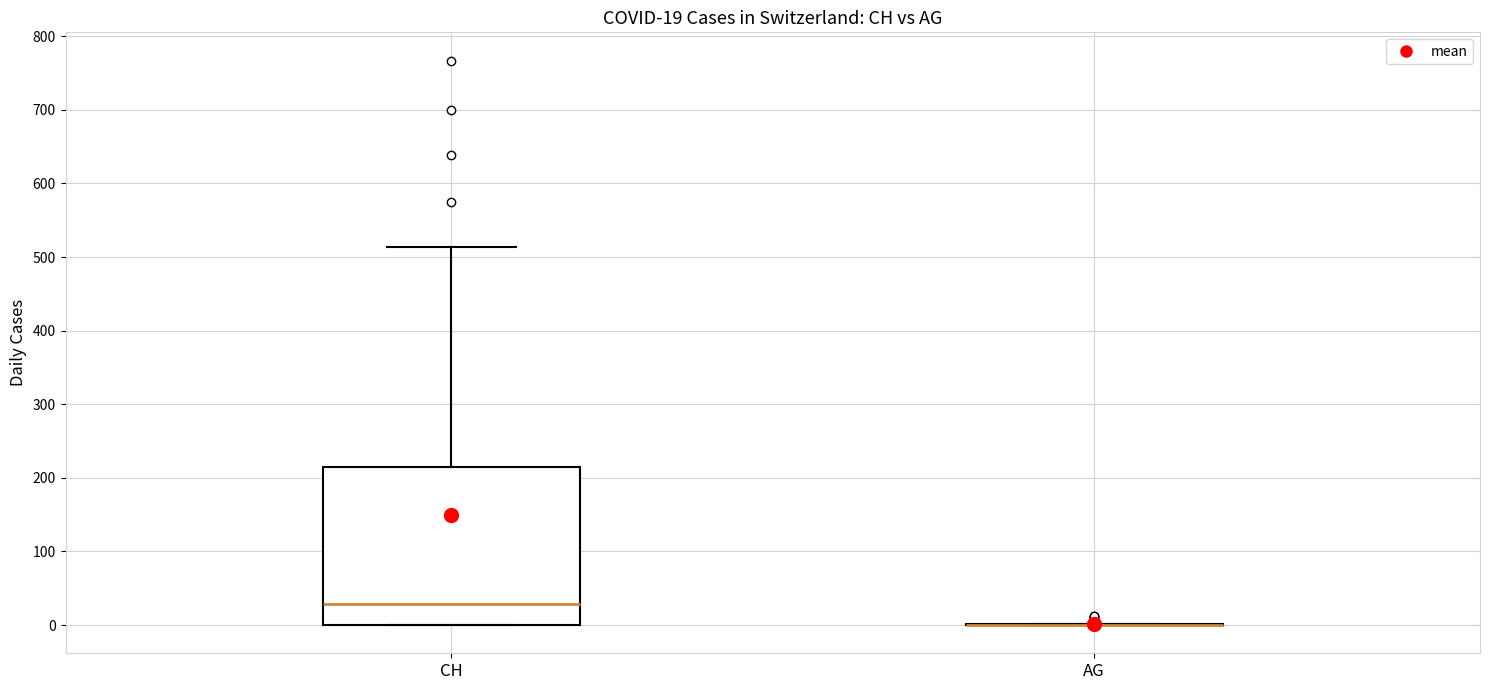

Which box is the tallest, from its lower edge to its upper edge?

CH